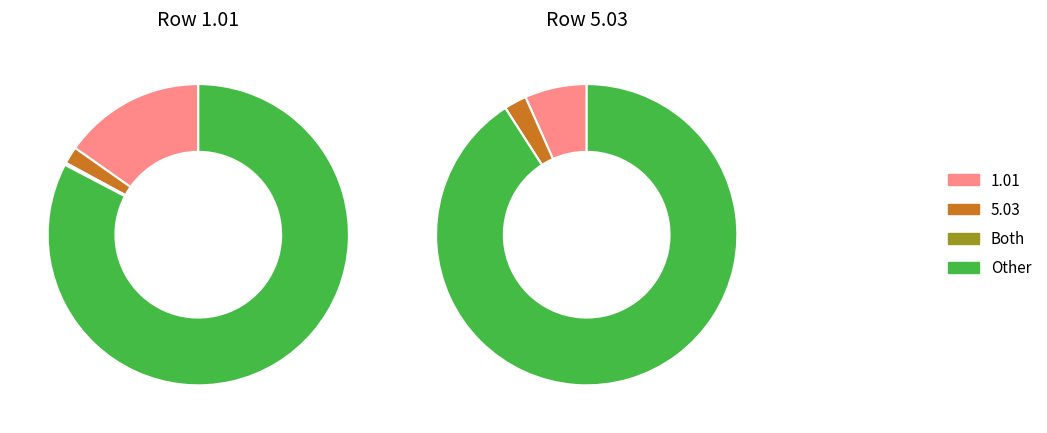

Which category has the smallest portion of the pie?

Both